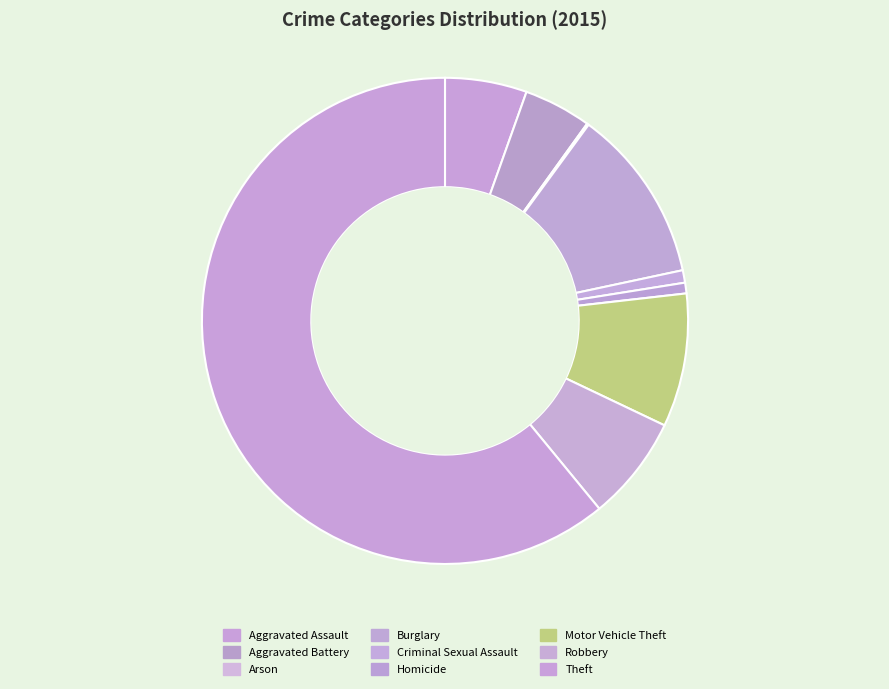

To the nearest percent, what is the combined percentage of Homicide and Theft?

62%